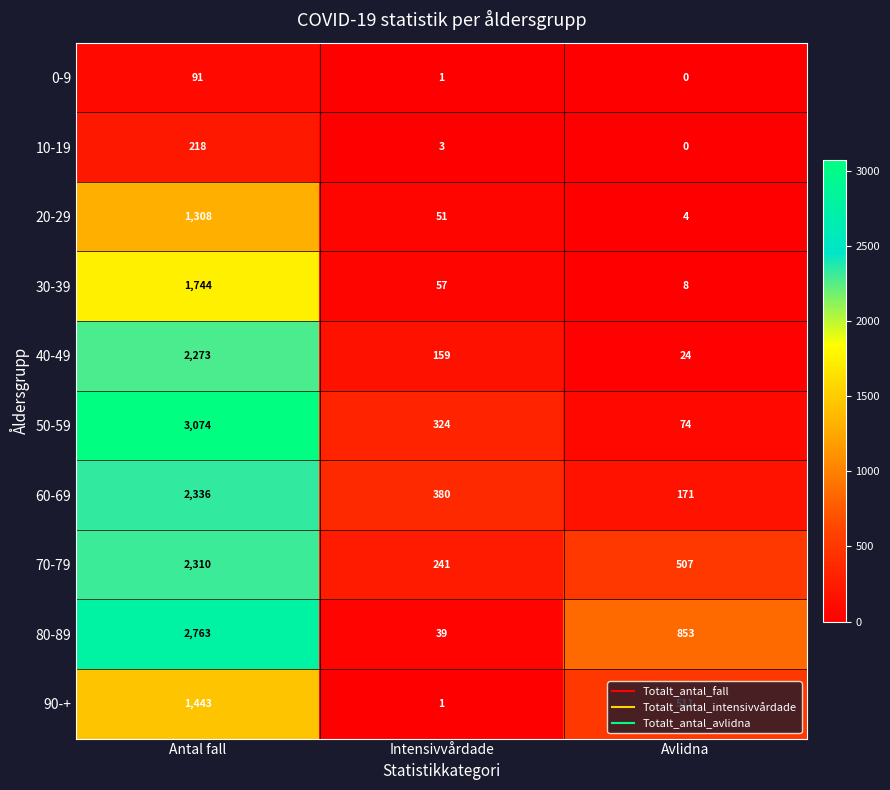

What is the maximum value for 0-9?

91